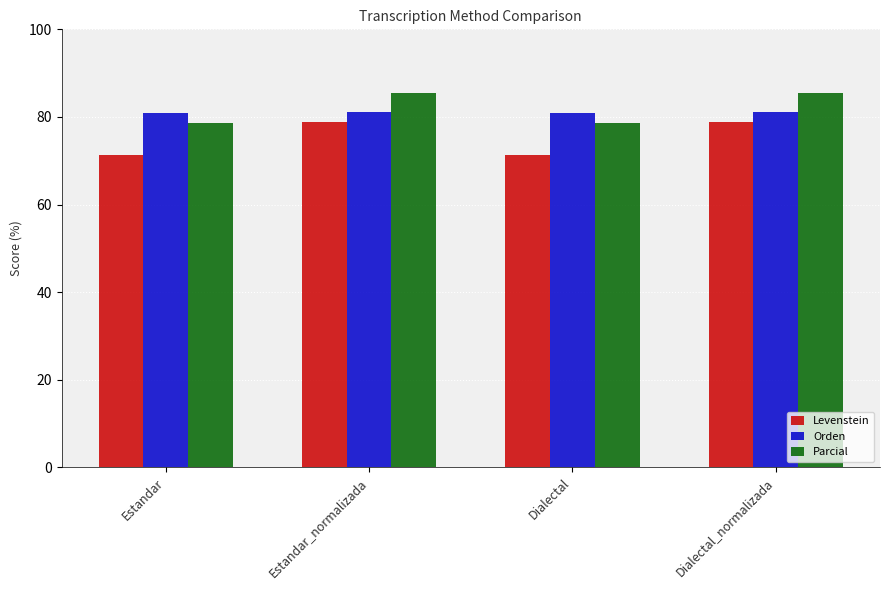

What are all the series names shown in the legend?

Levenstein, Orden, Parcial